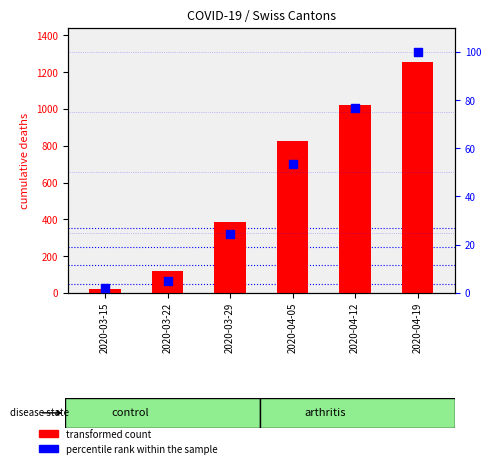

Which series contains the lowest Y value?

percentile rank within the sample